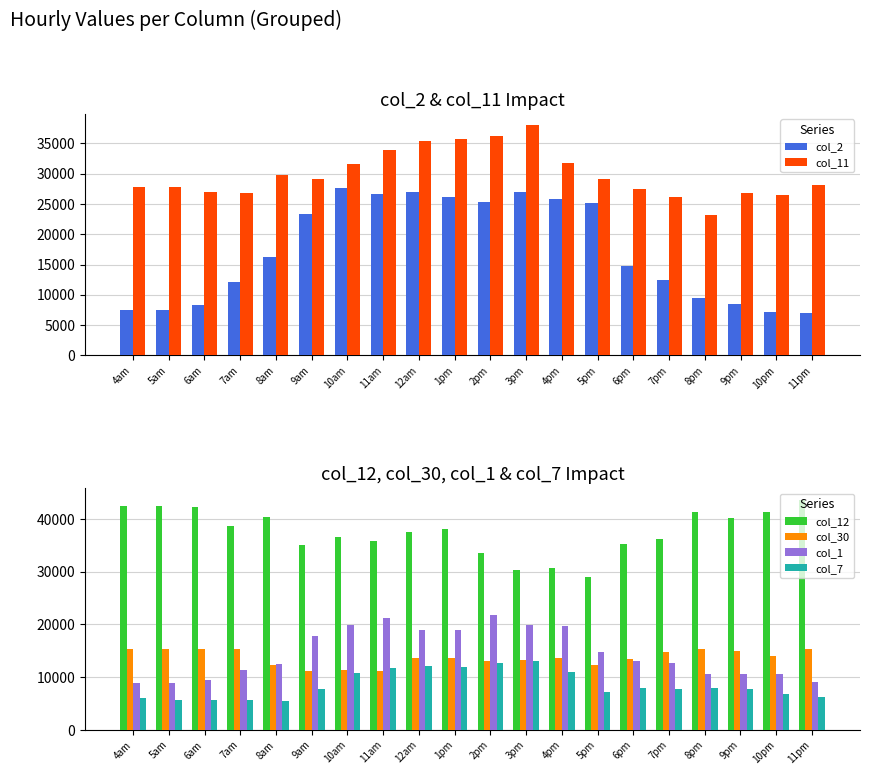

What are all the series names shown in the legend?

col_2, col_11, col_12, col_30, col_1, col_7